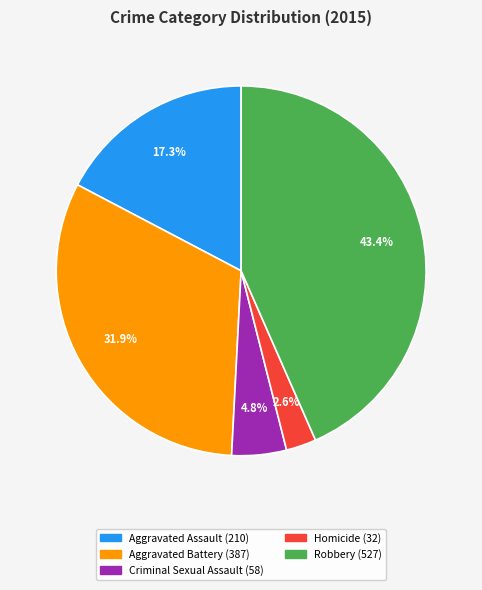

How many slices are in this pie chart?

5